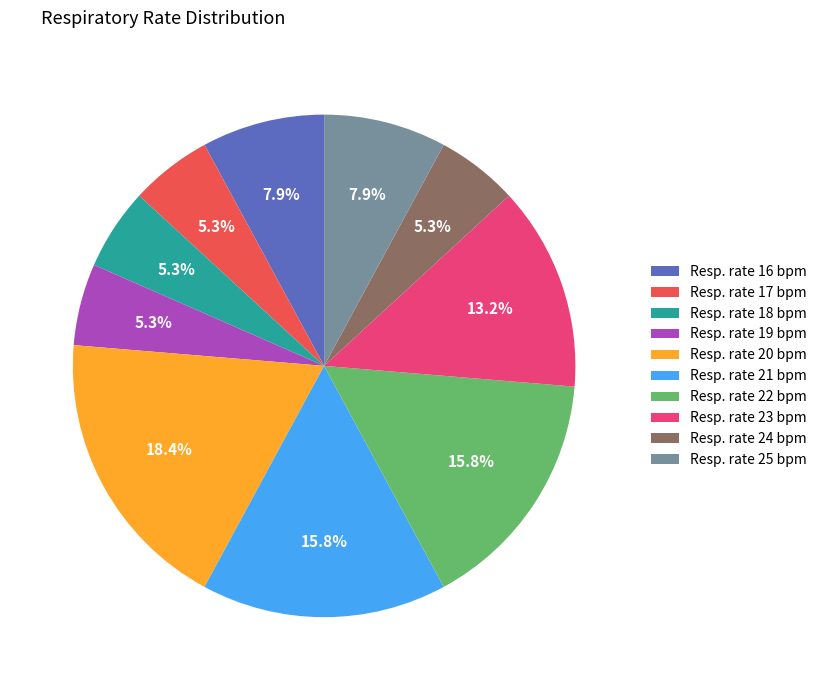

How many segments does this pie chart have?

10